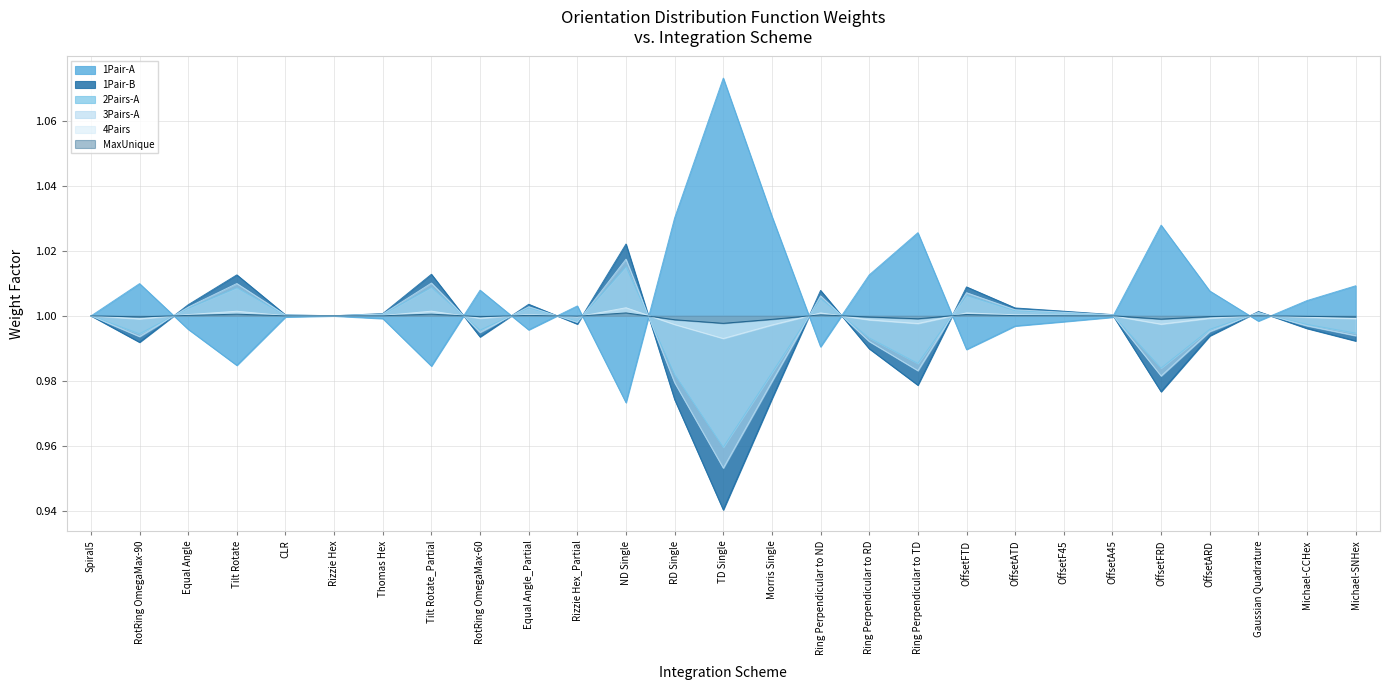

How many data points does each series have?

27